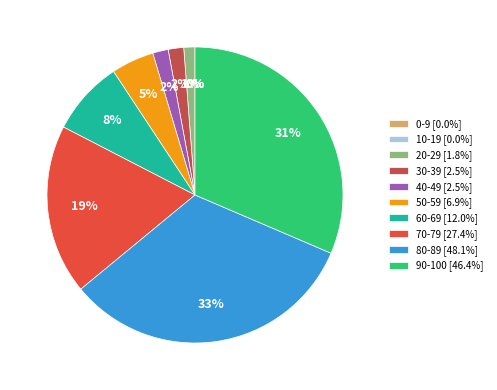

Is 70-79 the majority of the pie?

No